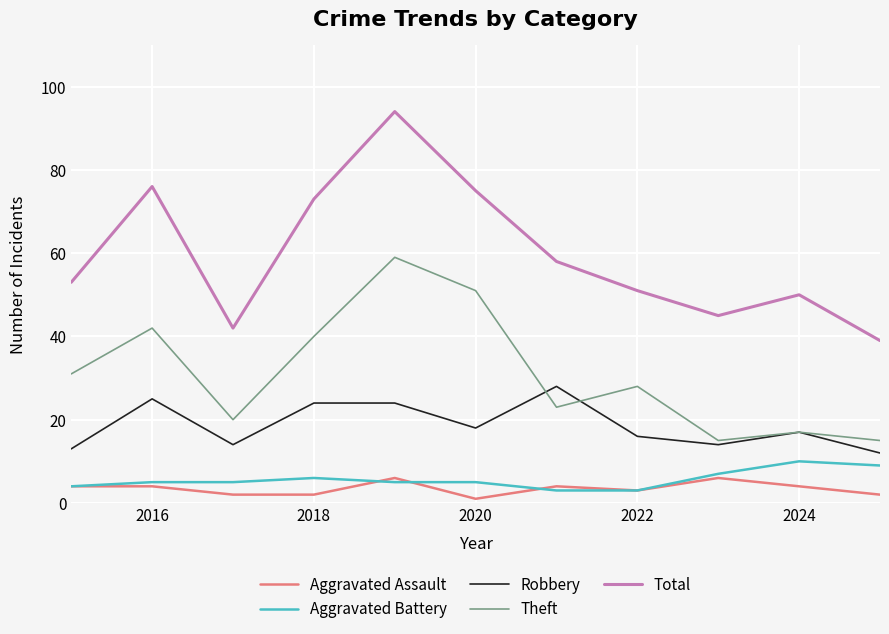

What is the maximum value shown in the chart?

94